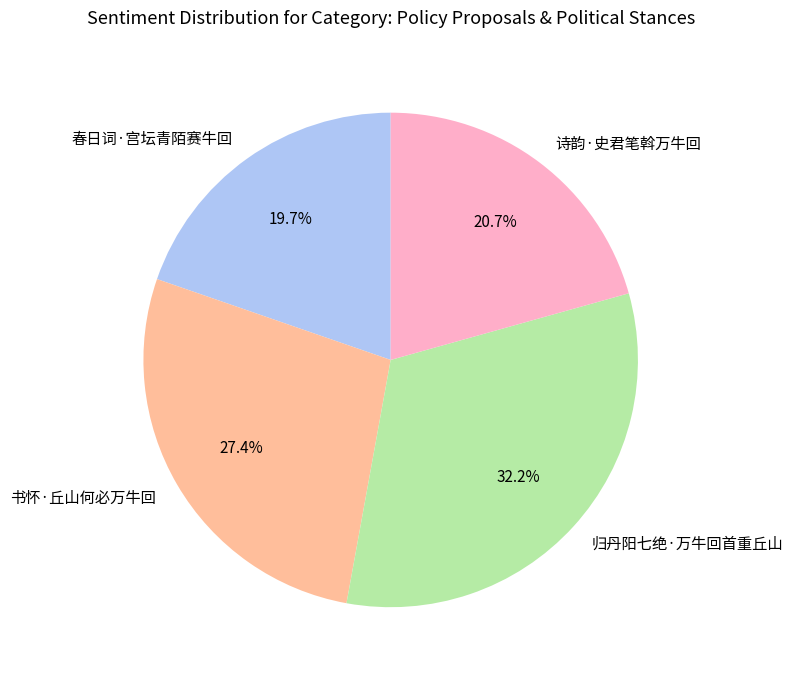

Approximately how many times larger is the value at 诗韵·史君笔斡万牛回 compared to 归丹阳七绝·万牛回首重丘山?

0.6